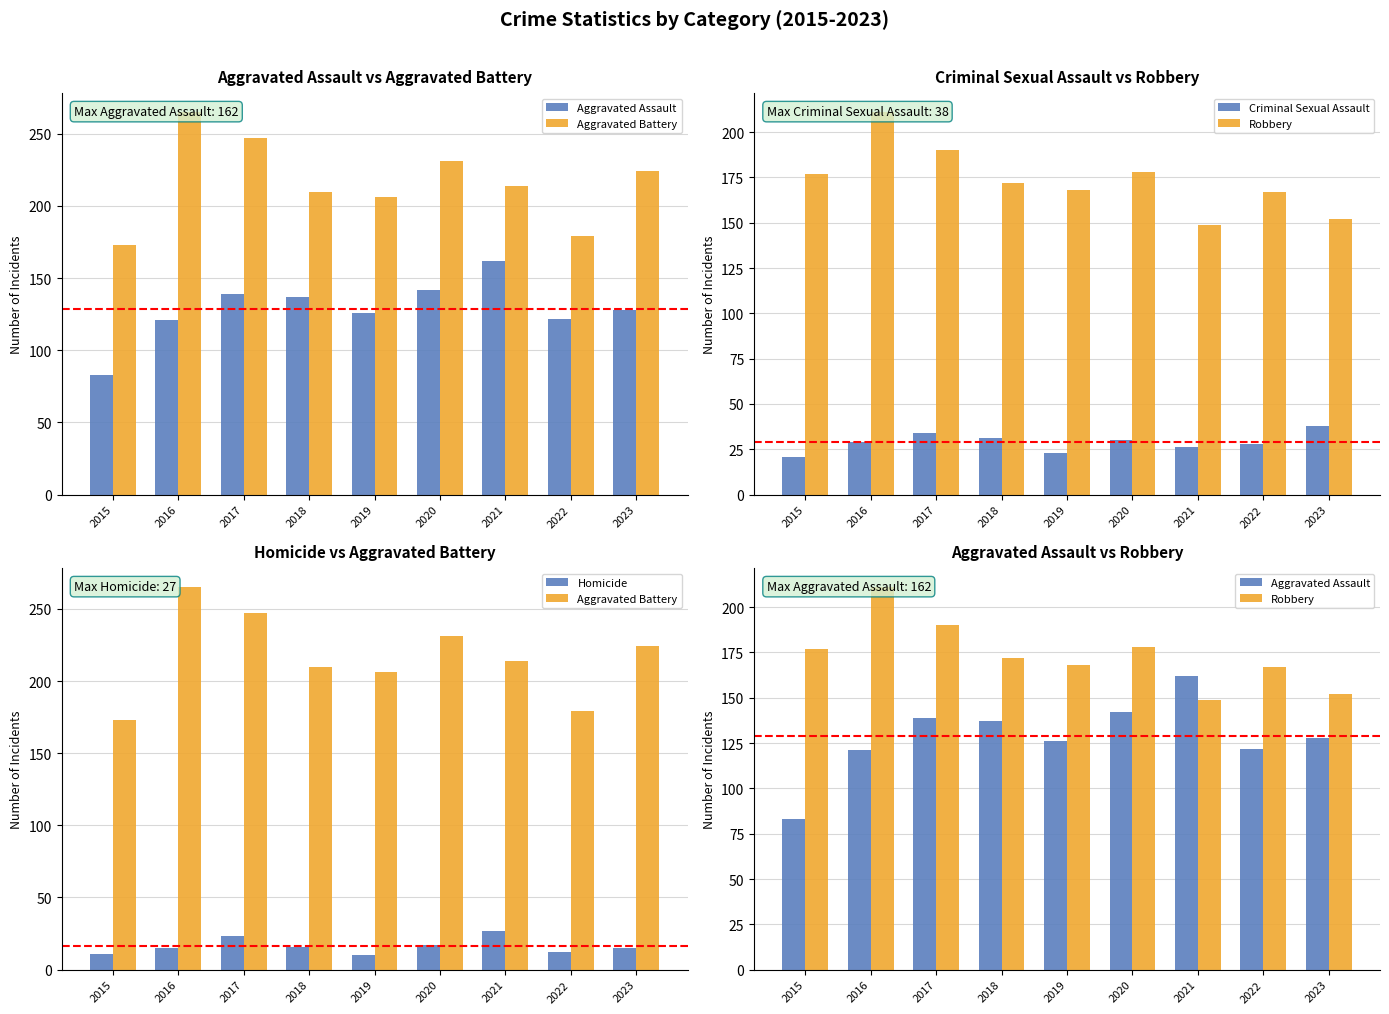

Which category has the highest value across all series?

2016